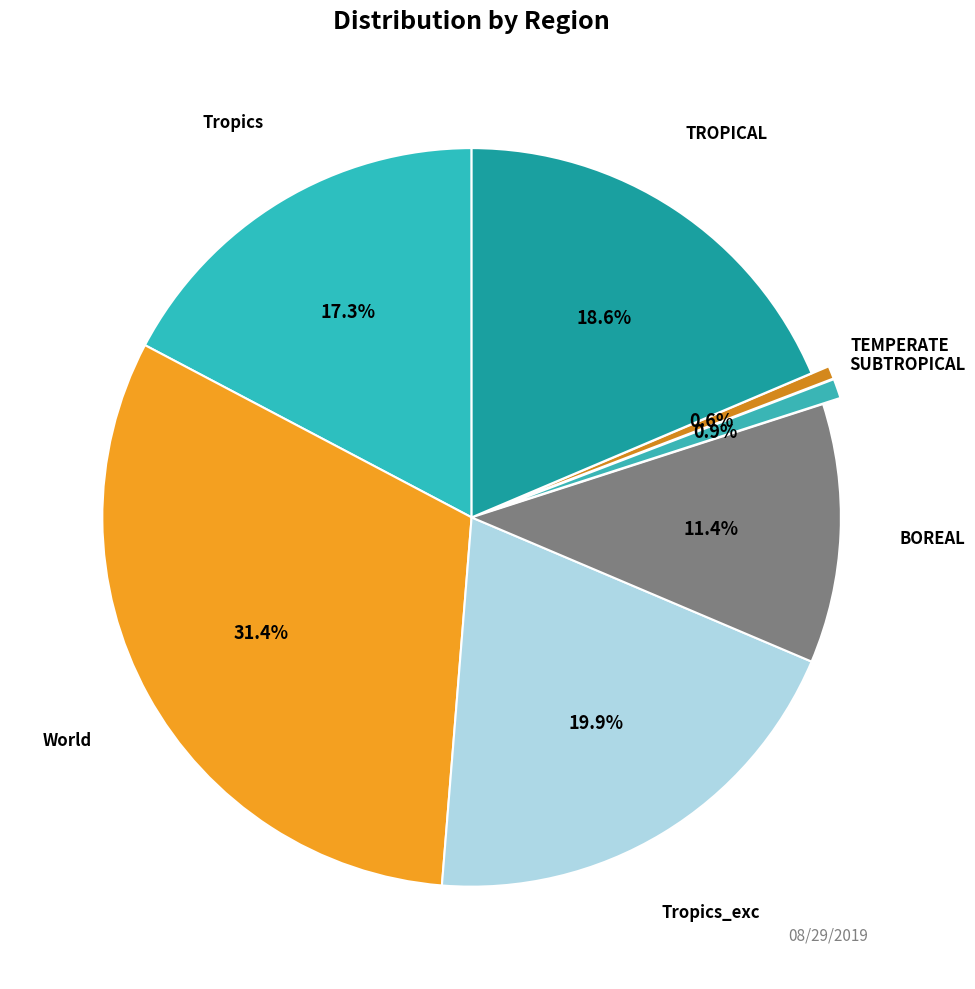

Which category has the biggest portion of the pie?

World